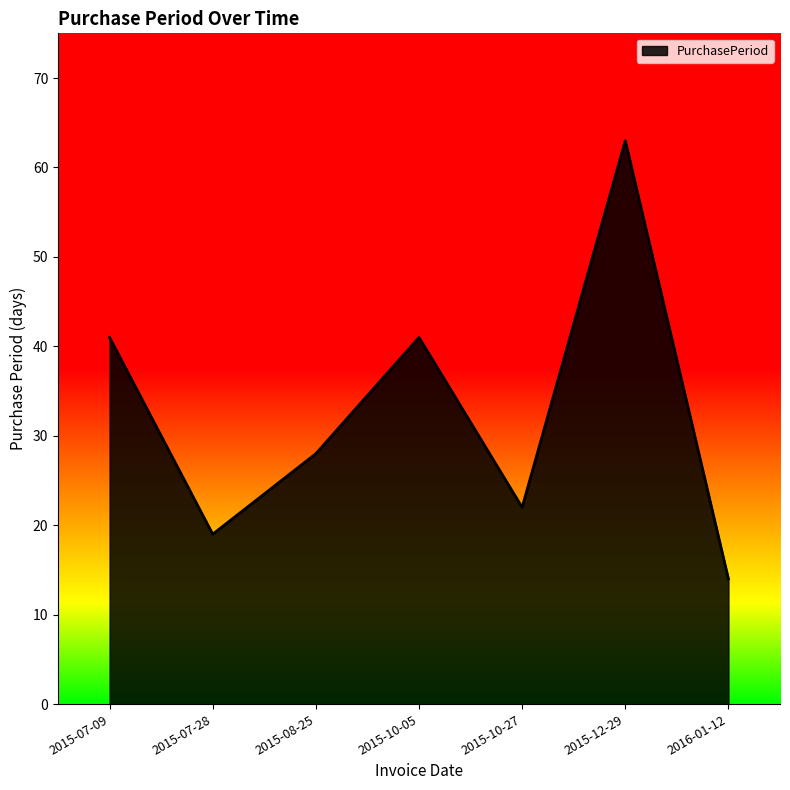

How many series are shown in this chart?

1